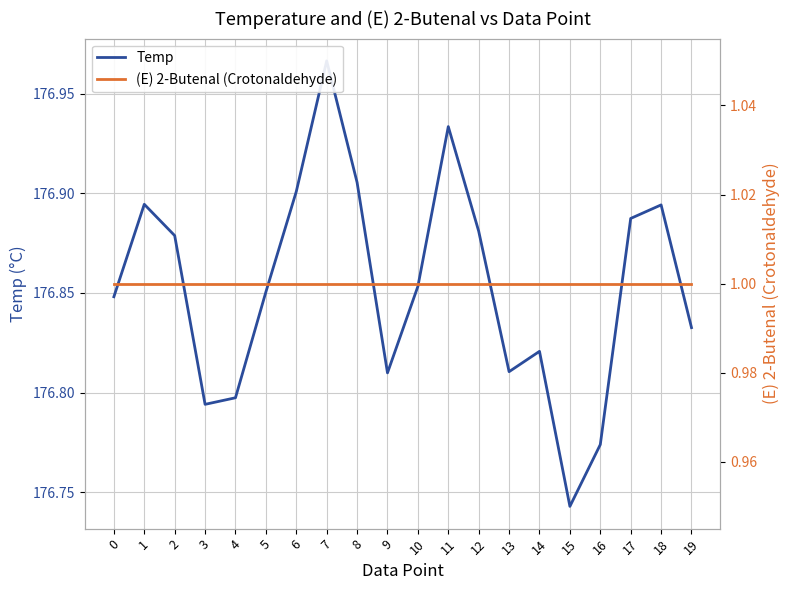

At which label is Temp closest to 176?

15